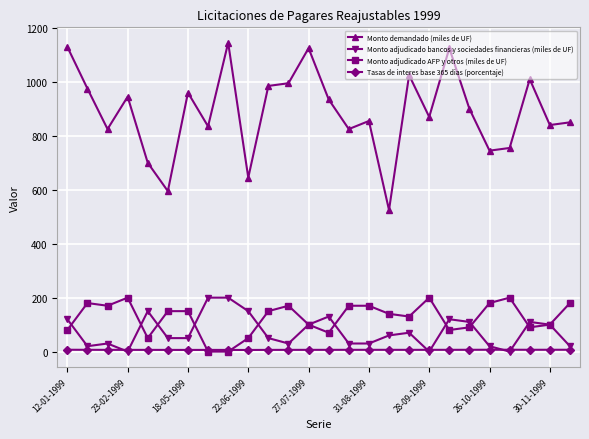

At how many categories does at least one series exceed 240?

26